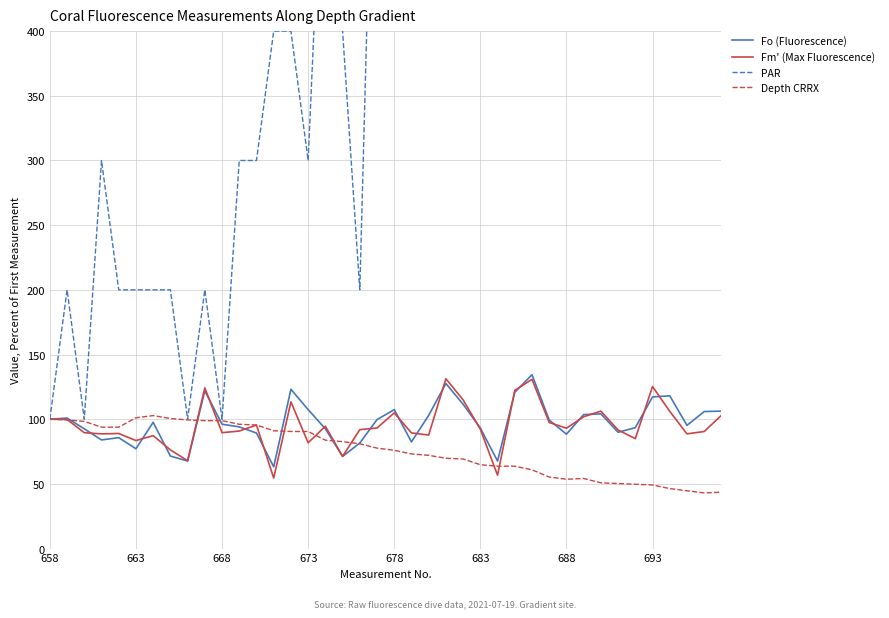

True or false: Depth CRRX has more than 0 interior local peaks.

True